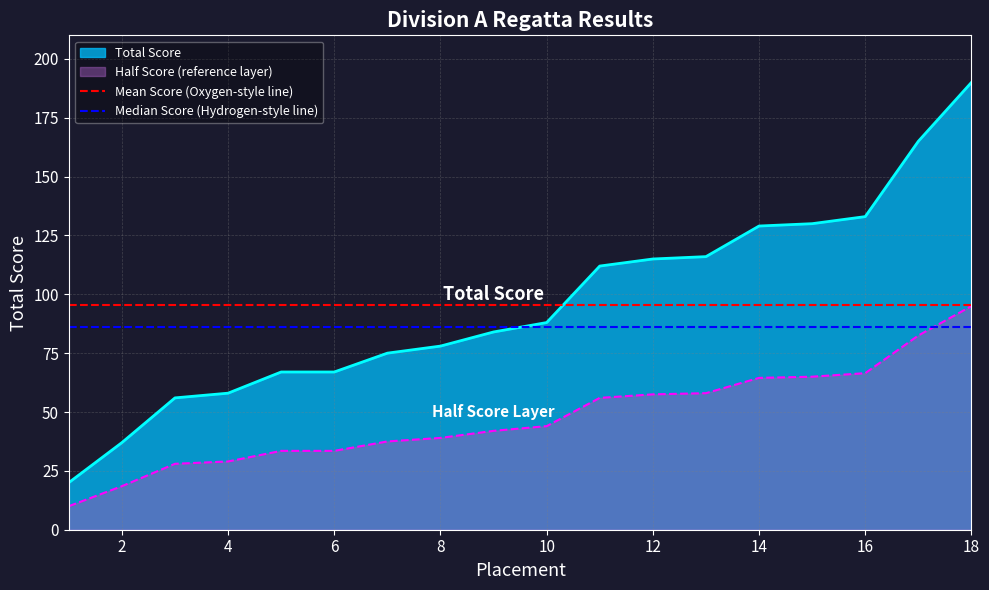

What is the maximum value for Total Score?

190.0